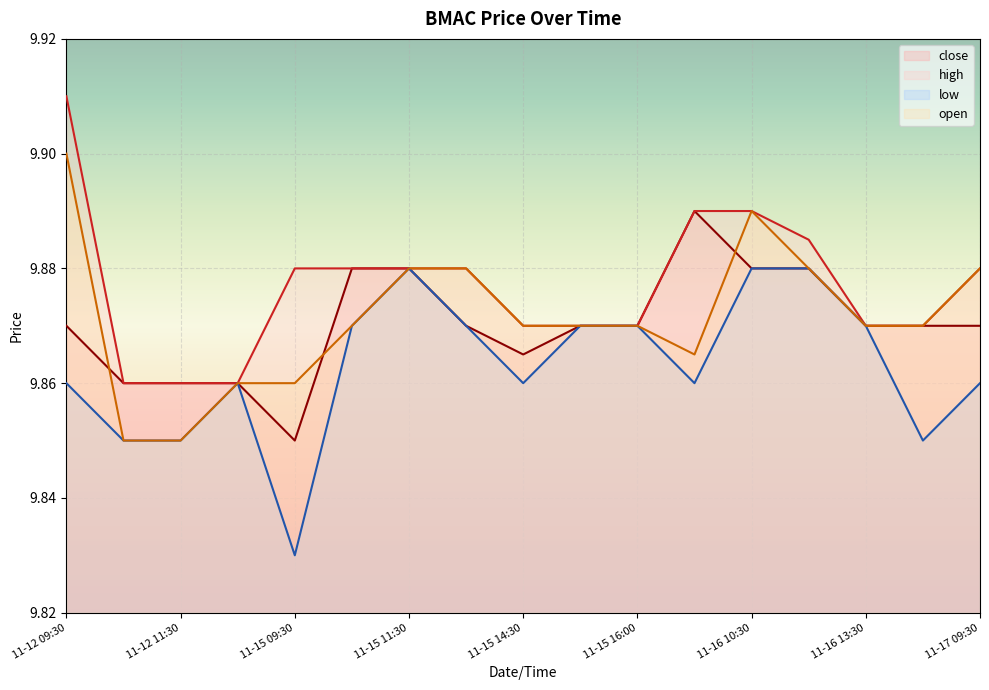

What position from the right is 11-15 10:30?

12